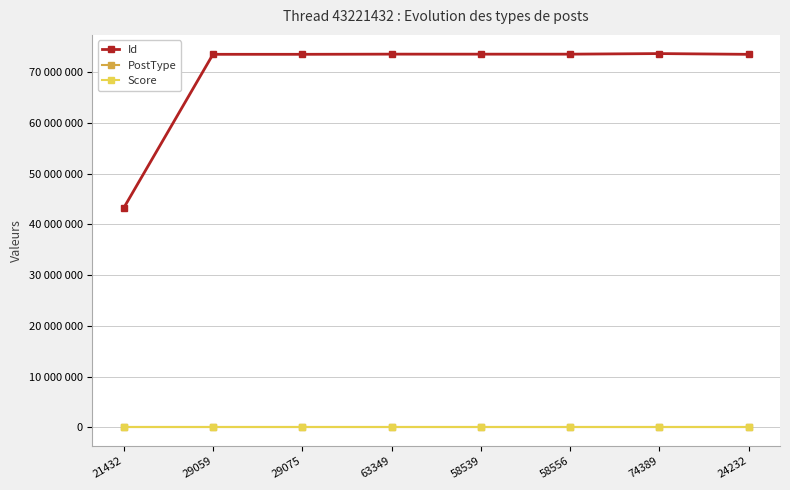

Is this an area chart (filled region under the line)?

No